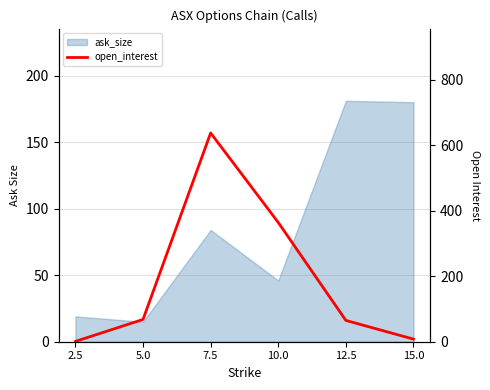

The value at 2.5 is 1. True or false?

True